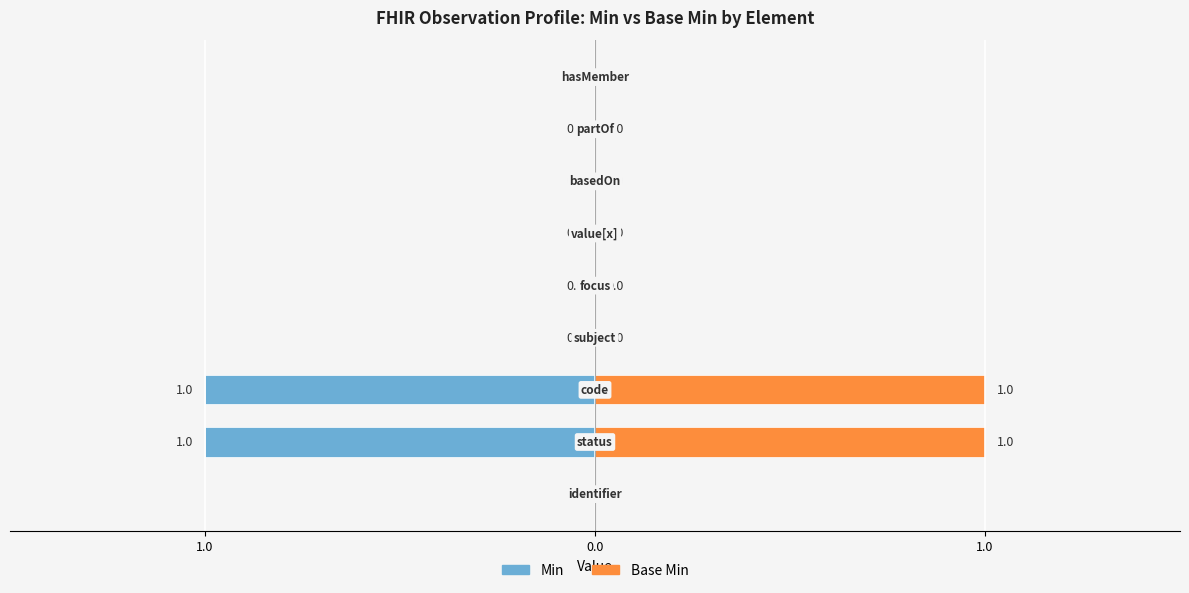

The value of Min at 8 is 0. True or false?

True